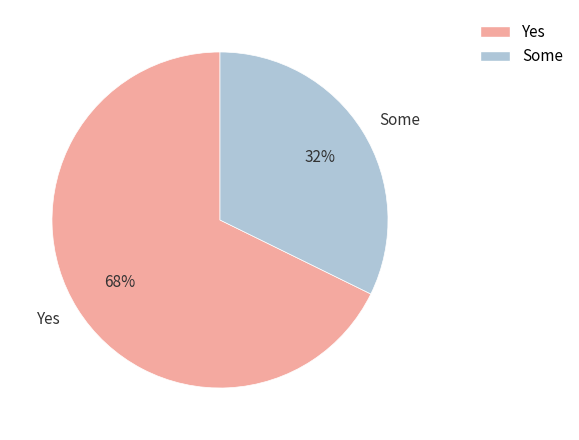

Approximately how many times larger is the value at Some compared to Yes?

0.5